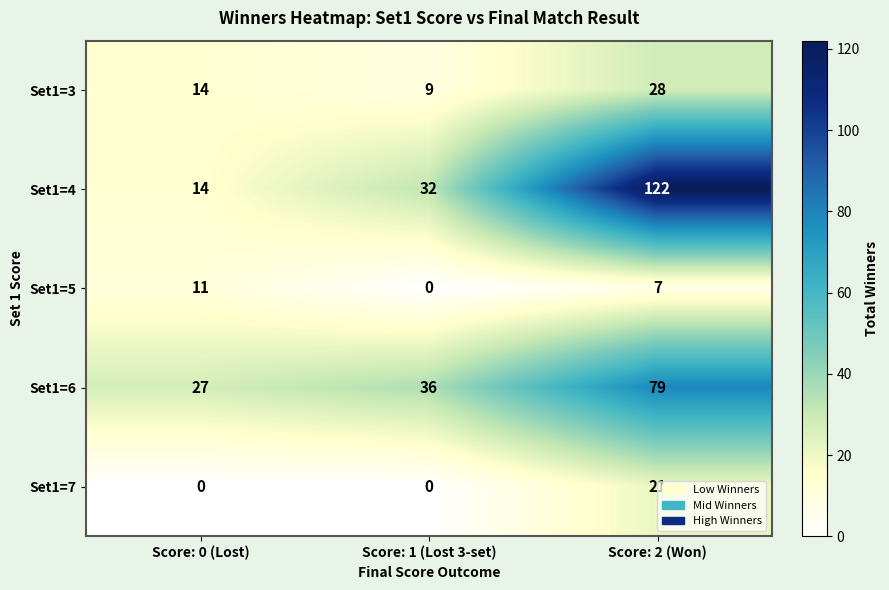

At how many categories does at least one series exceed 1?

3